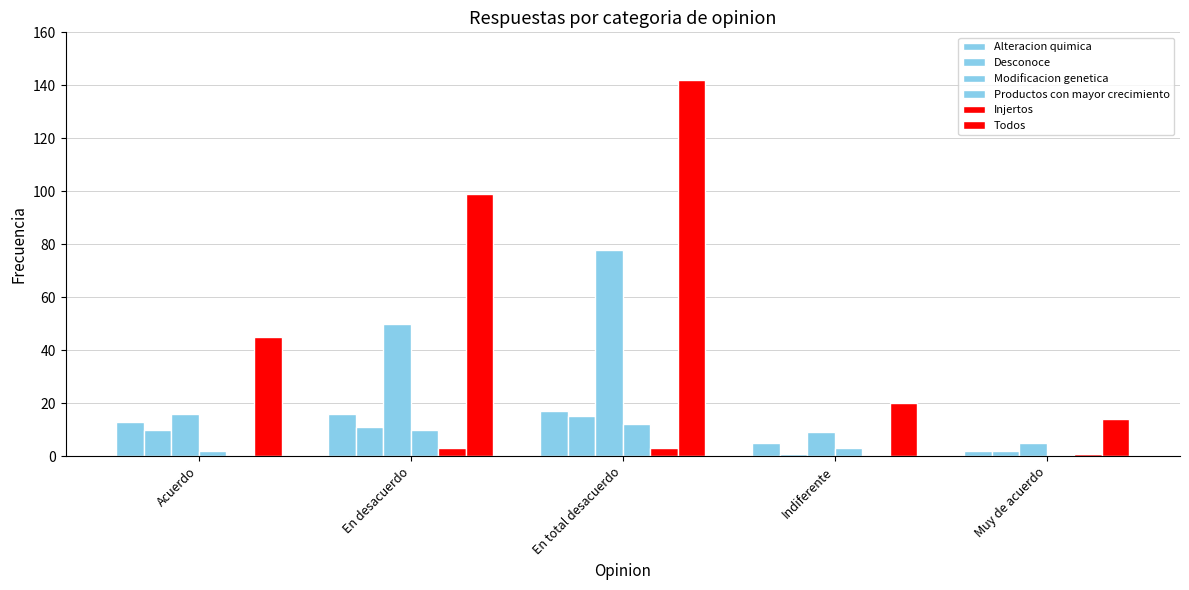

Count the number of categories in the chart.

5